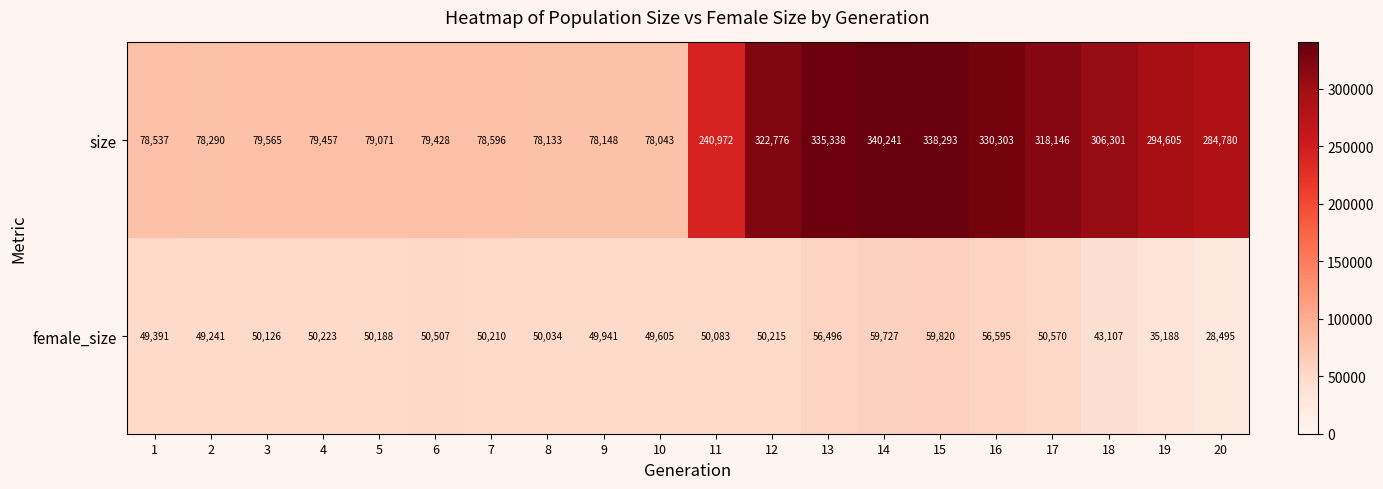

Count the number of data series in this chart.

2